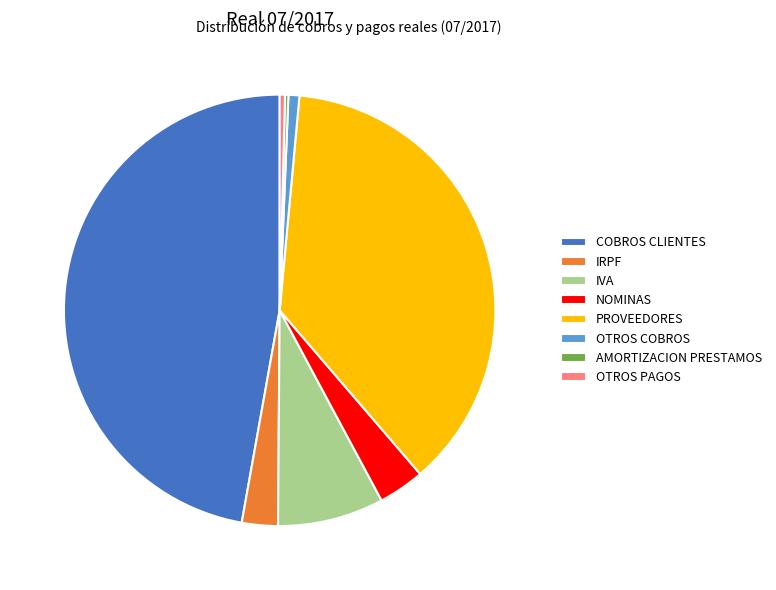

What is the largest slice in the pie chart?

COBROS CLIENTES